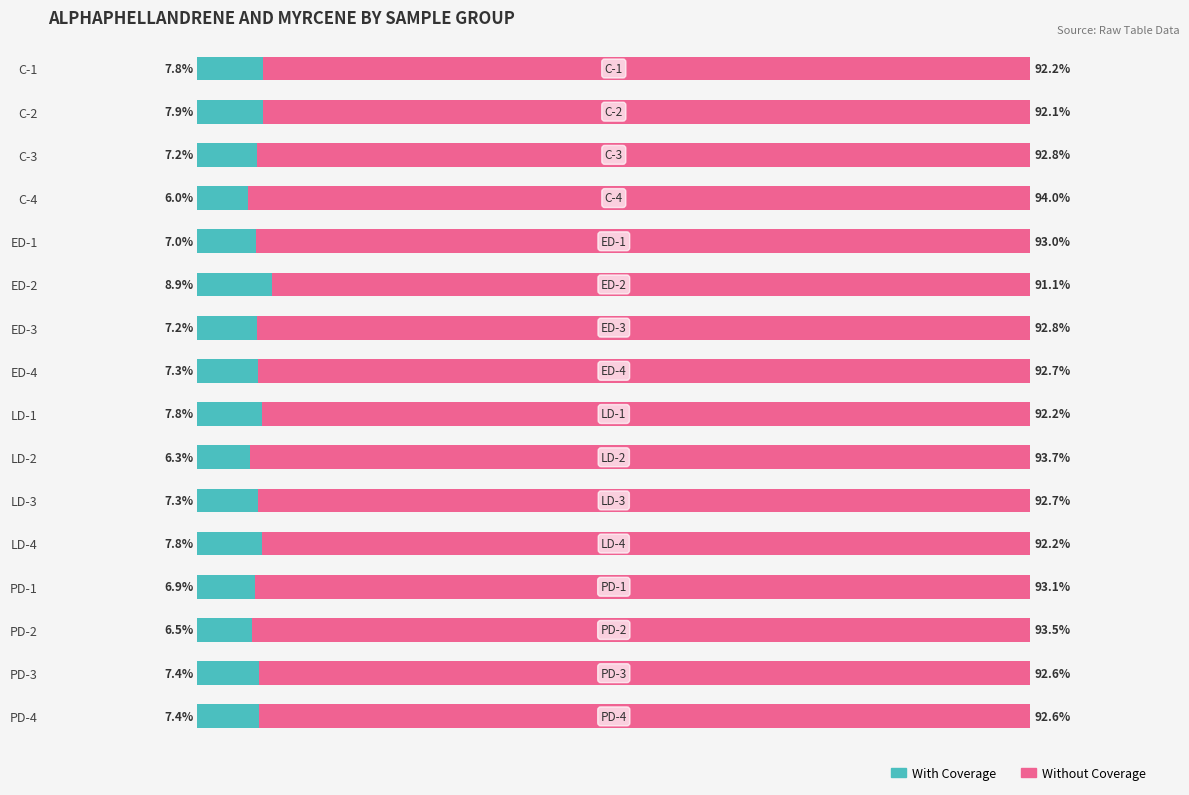

At which label does With Coverage reach its minimum?

C-4